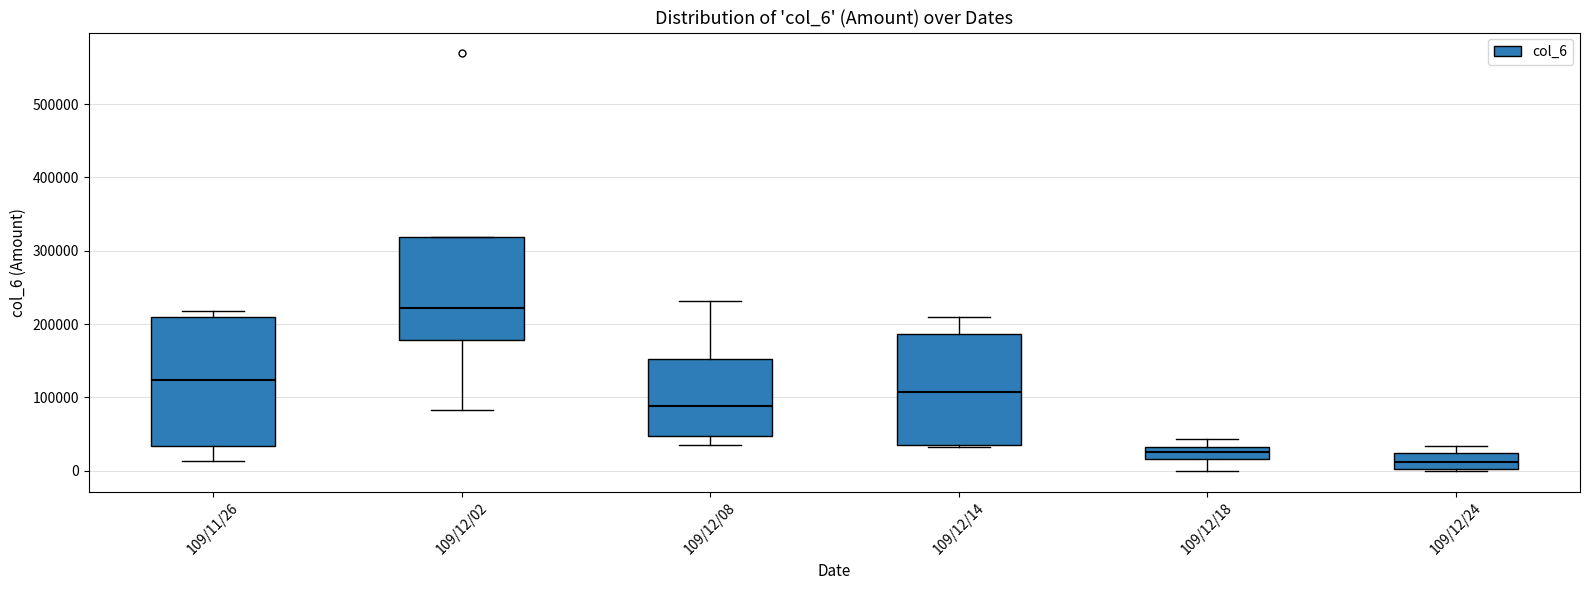

Which box is the tallest, from its lower edge to its upper edge?

109/11/26